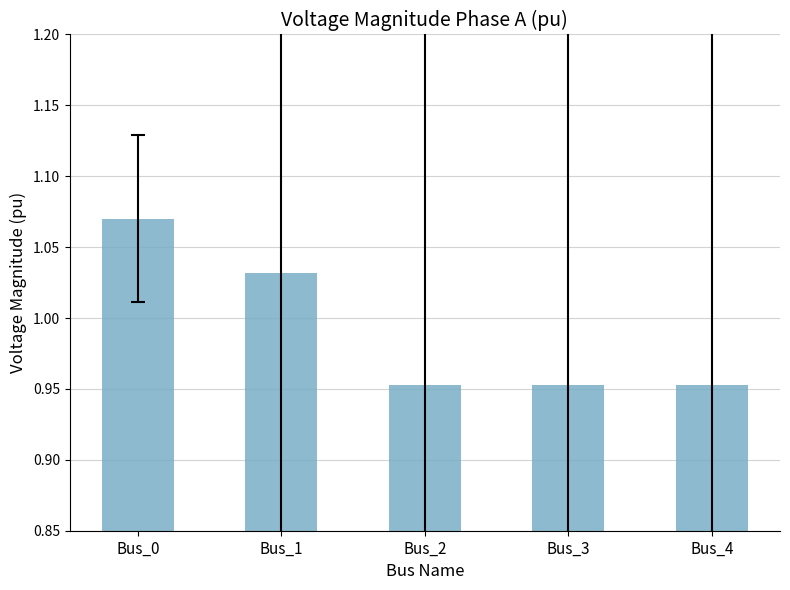

What is the change in value from Bus_1 to Bus_4?

-0.1